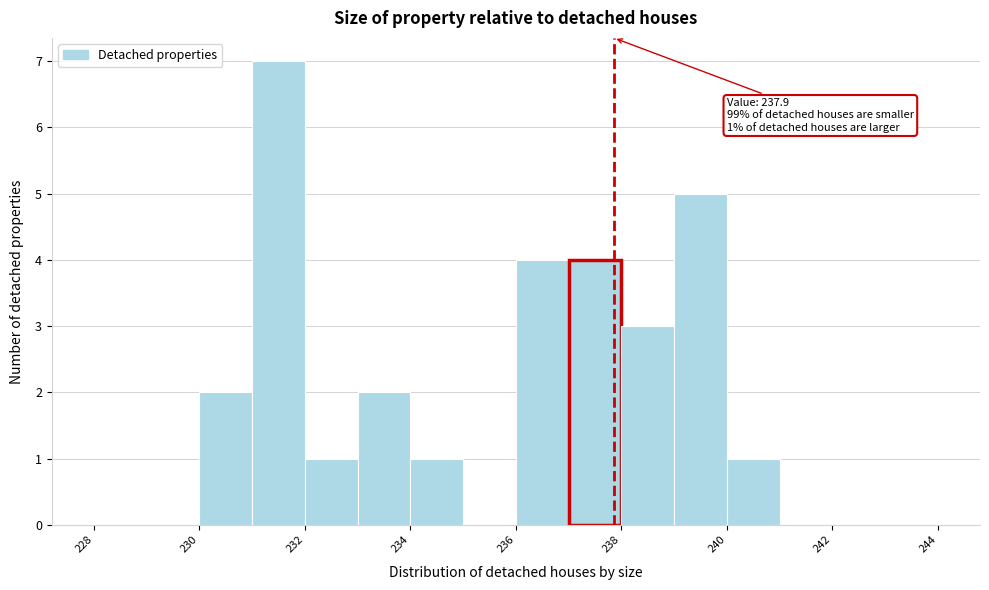

Which range on the x-axis has the tallest bar?

231 to 232